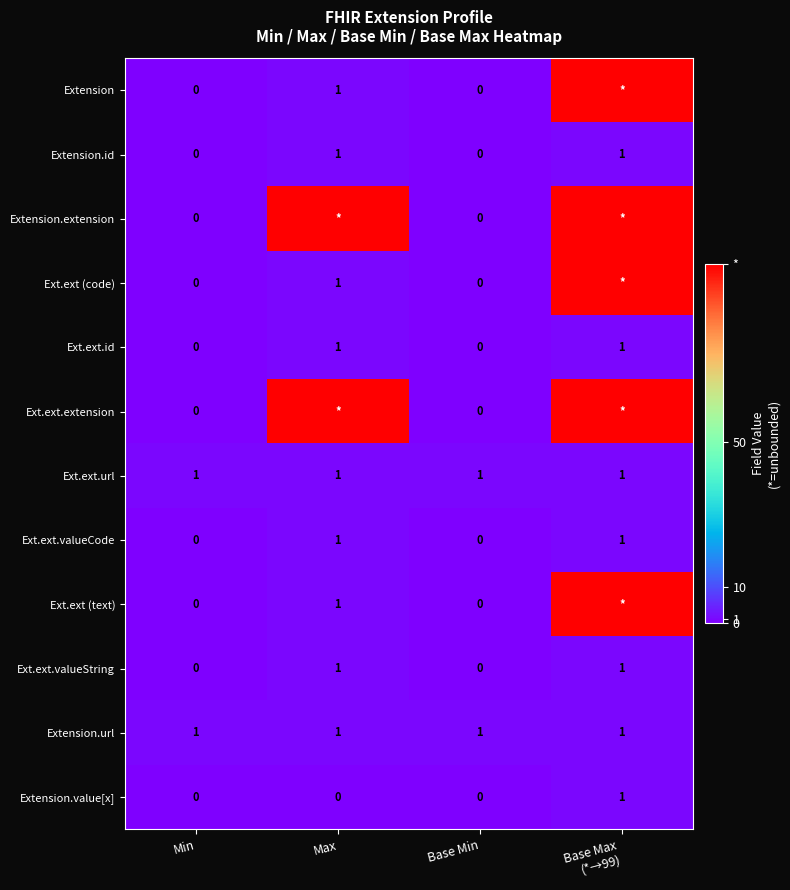

What is the difference between the second highest and second lowest values in the Extension.id series?

1